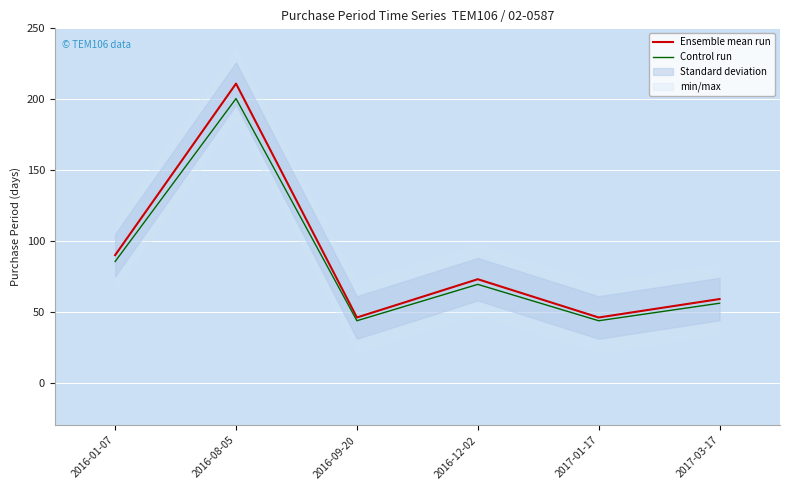

Is it true that Control run equals 88.6 at 2017-03-17?

False